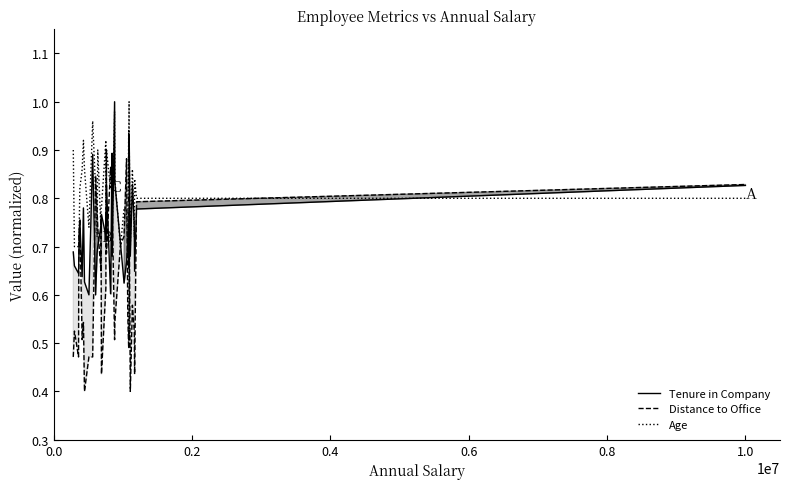

What is the minimum value for Tenure in Company?

0.6